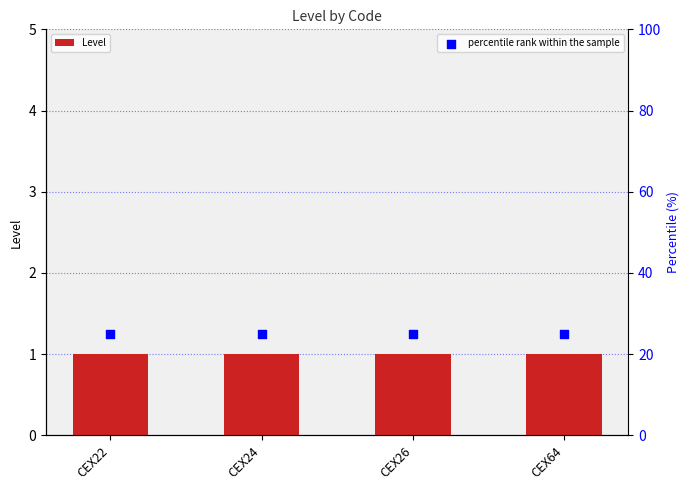

At how many categories does at least one series exceed 3?

4